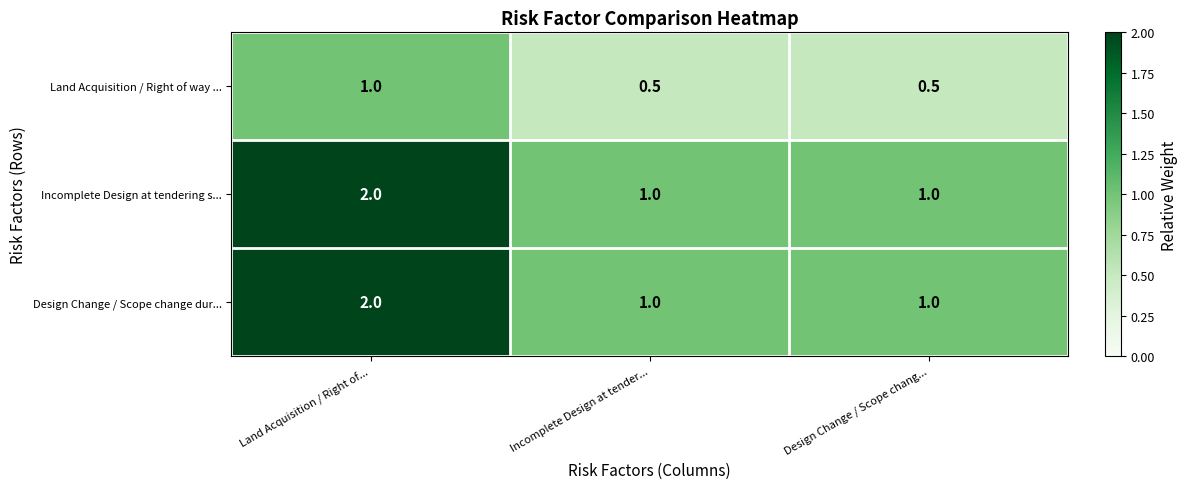

What is the average value of the Land Acquisition / Right of way ... series?

0.7